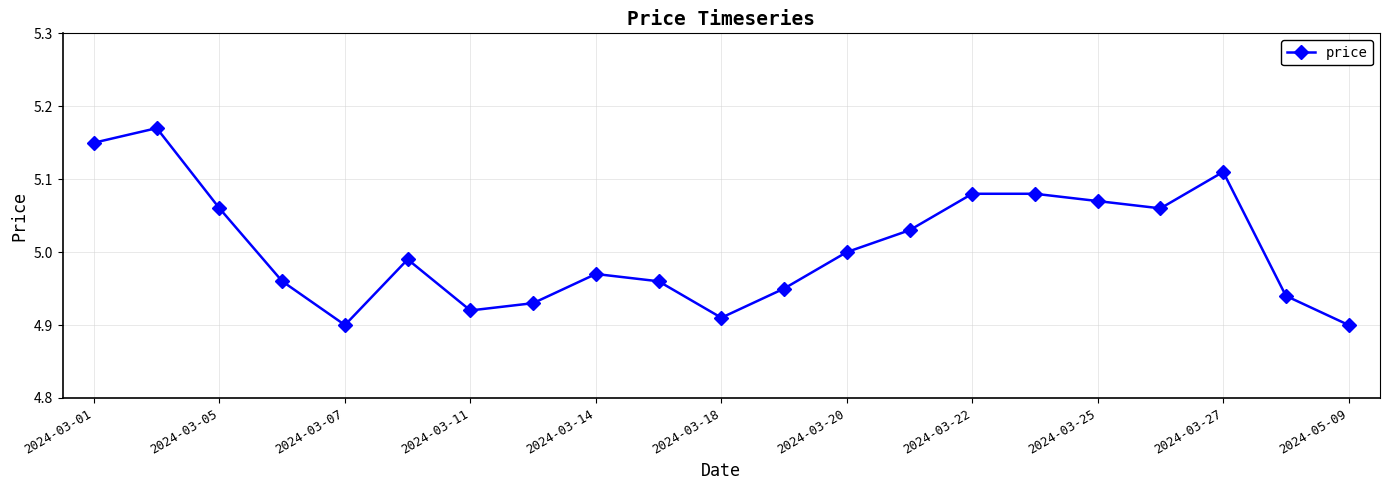

What is the difference between the maximum and second lowest values?

0.3